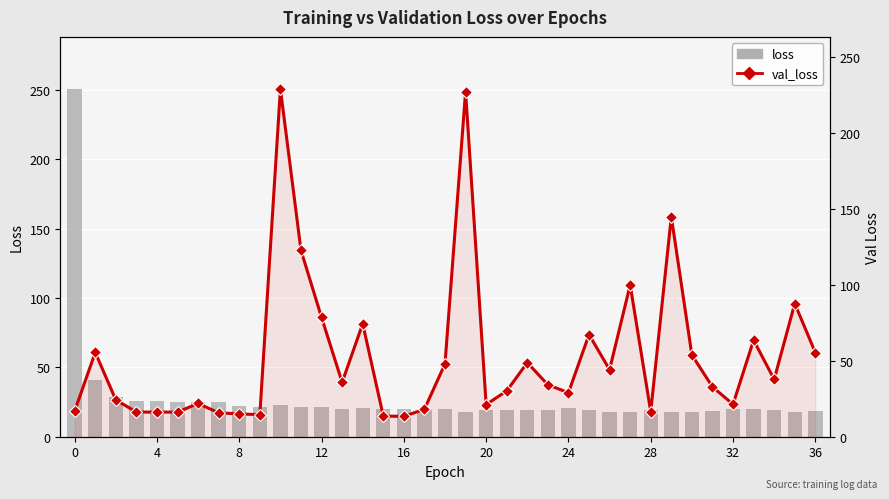

How many values in the val_loss series exceed 34?

19